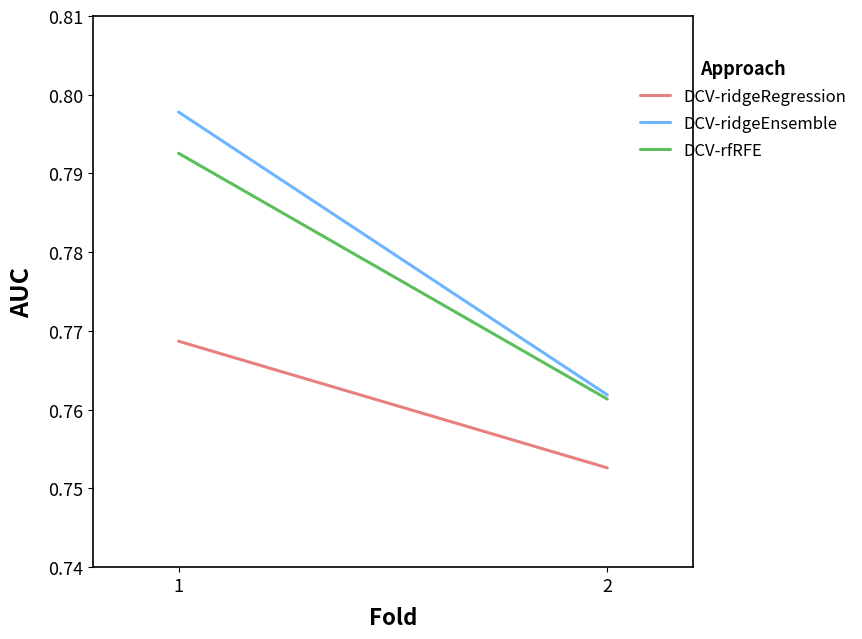

Which has a higher value, 2 or 1?

1